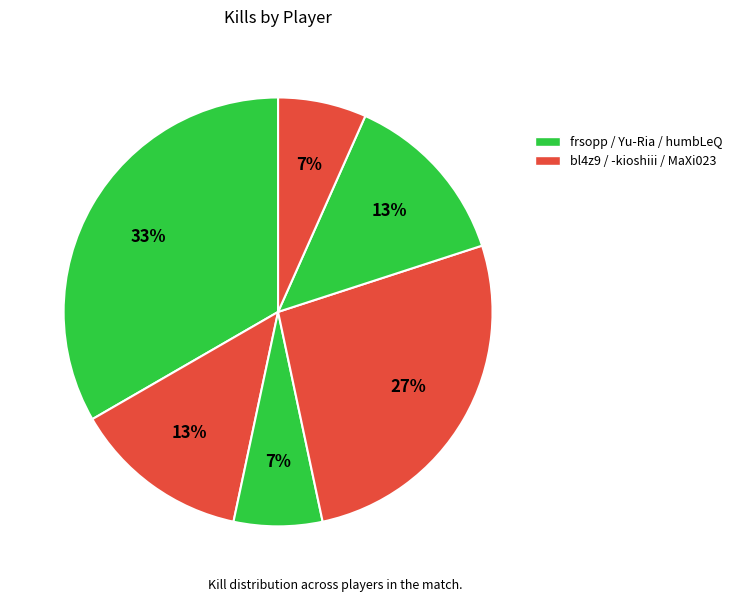

How many segments does this pie chart have?

6